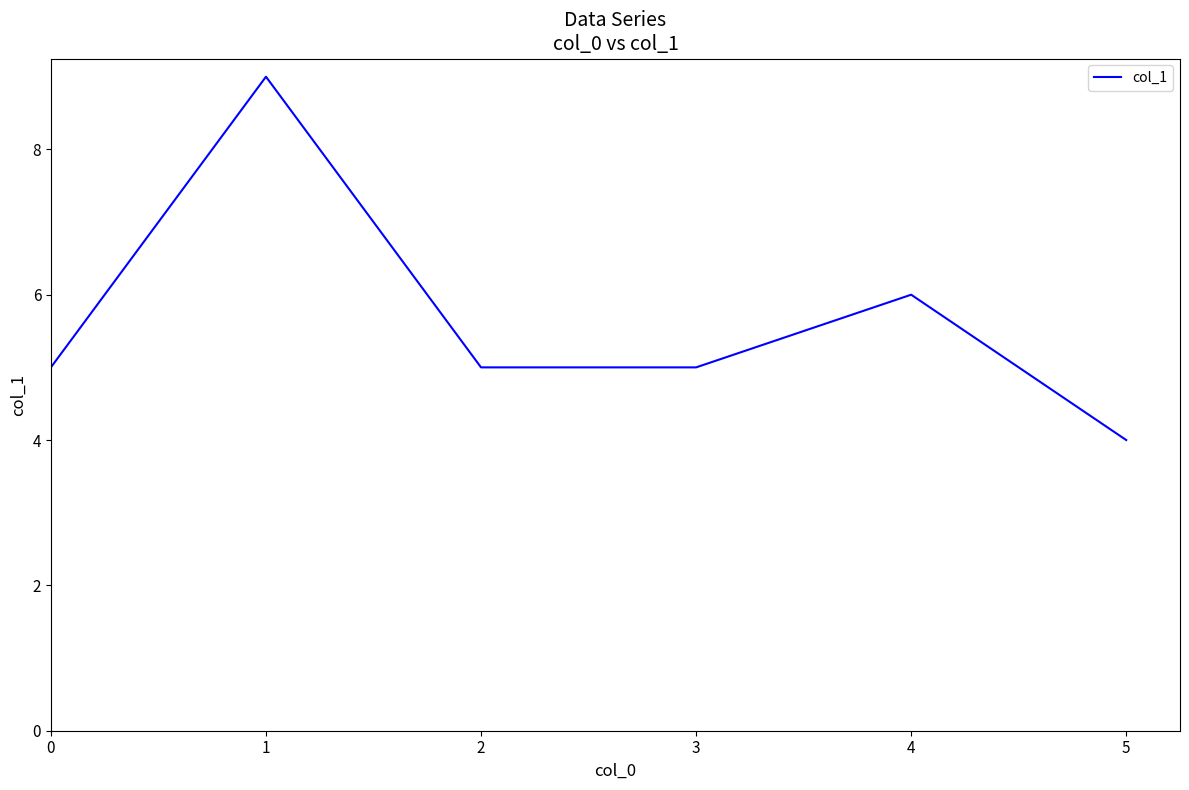

How many lines are shown in the chart?

1